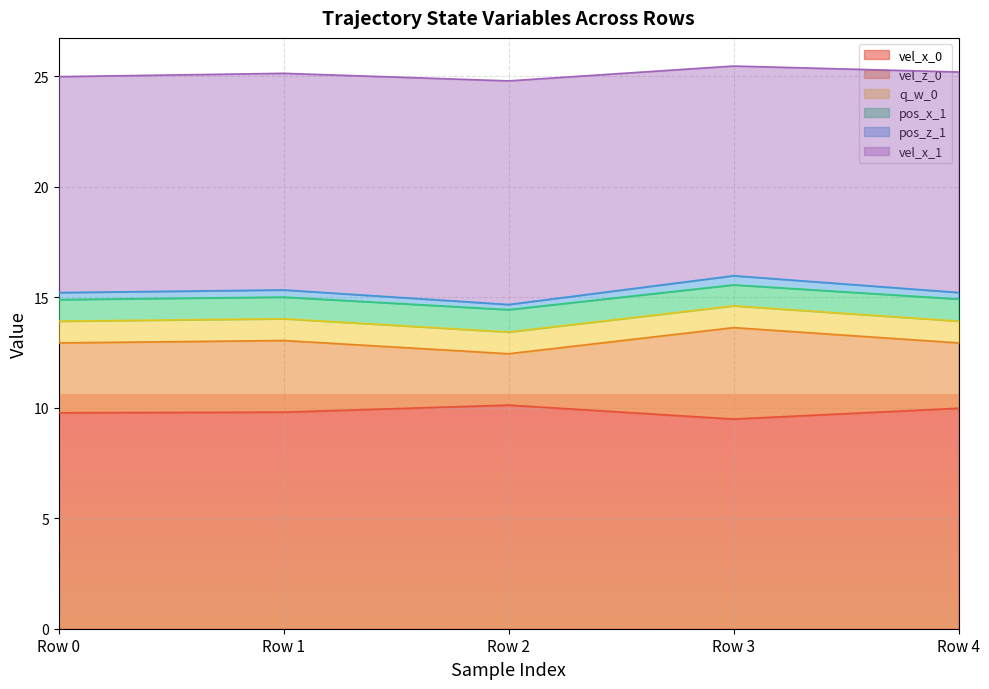

Does the chart display data point markers on the line(s)?

No